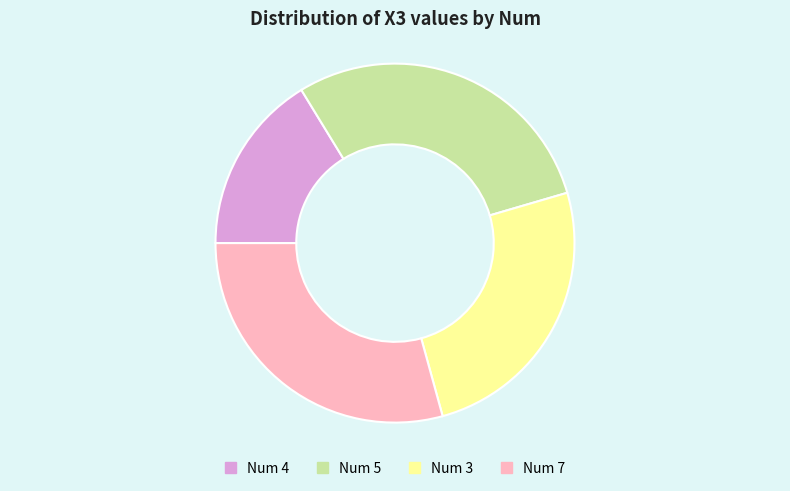

Is there a majority slice in this chart?

No